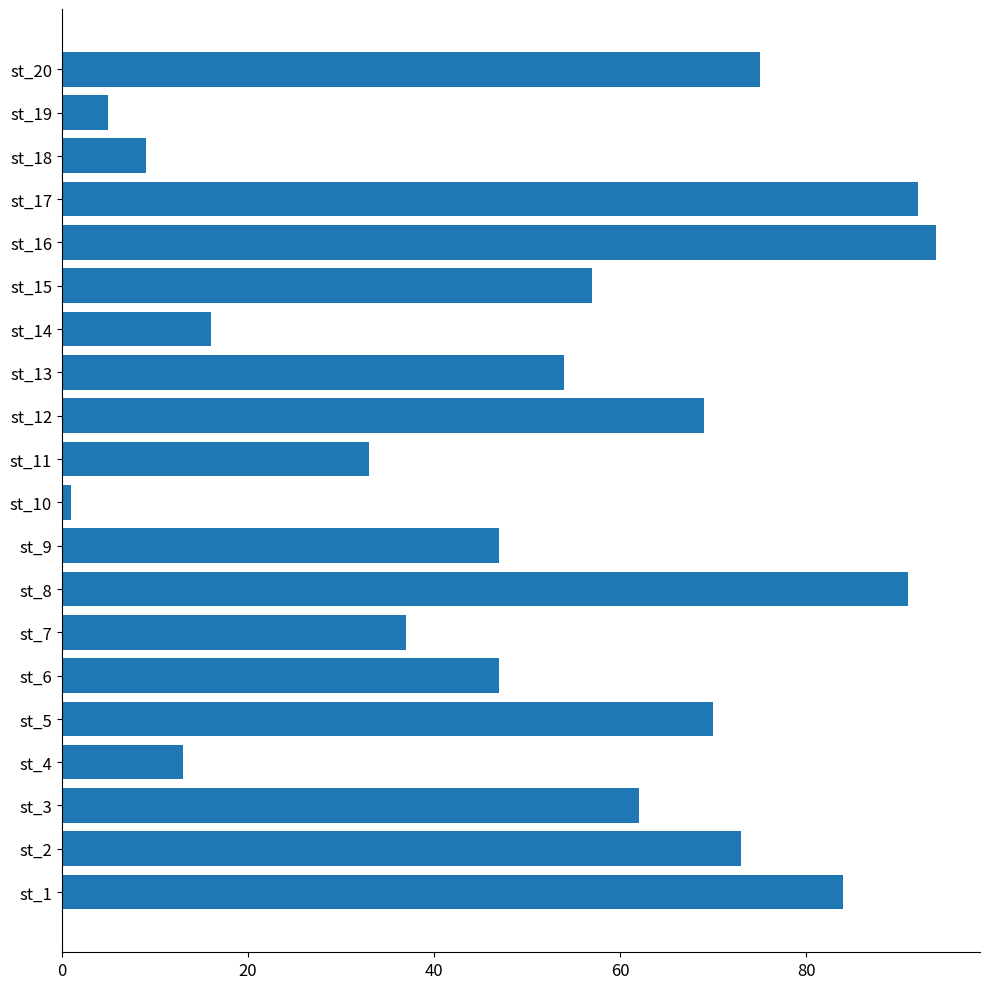

What is the average value?

51